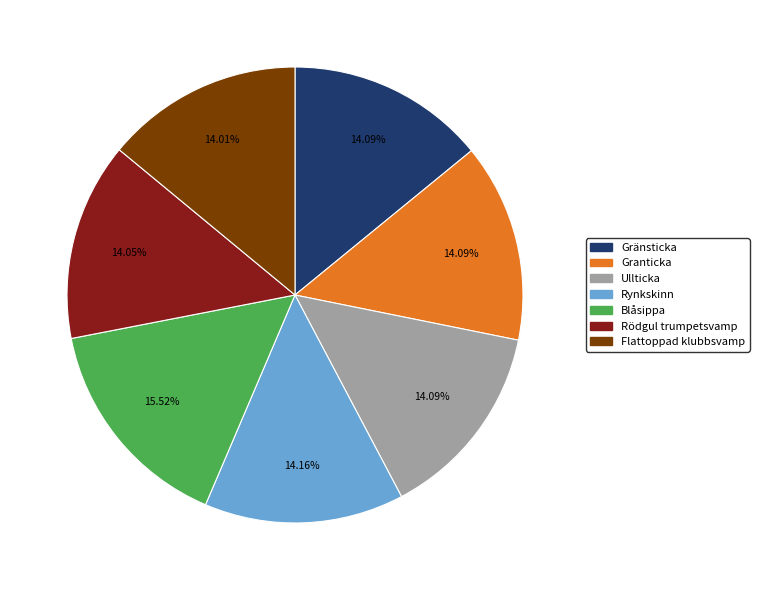

To the nearest percent, what is the combined percentage of Blåsippa and Granticka?

30%